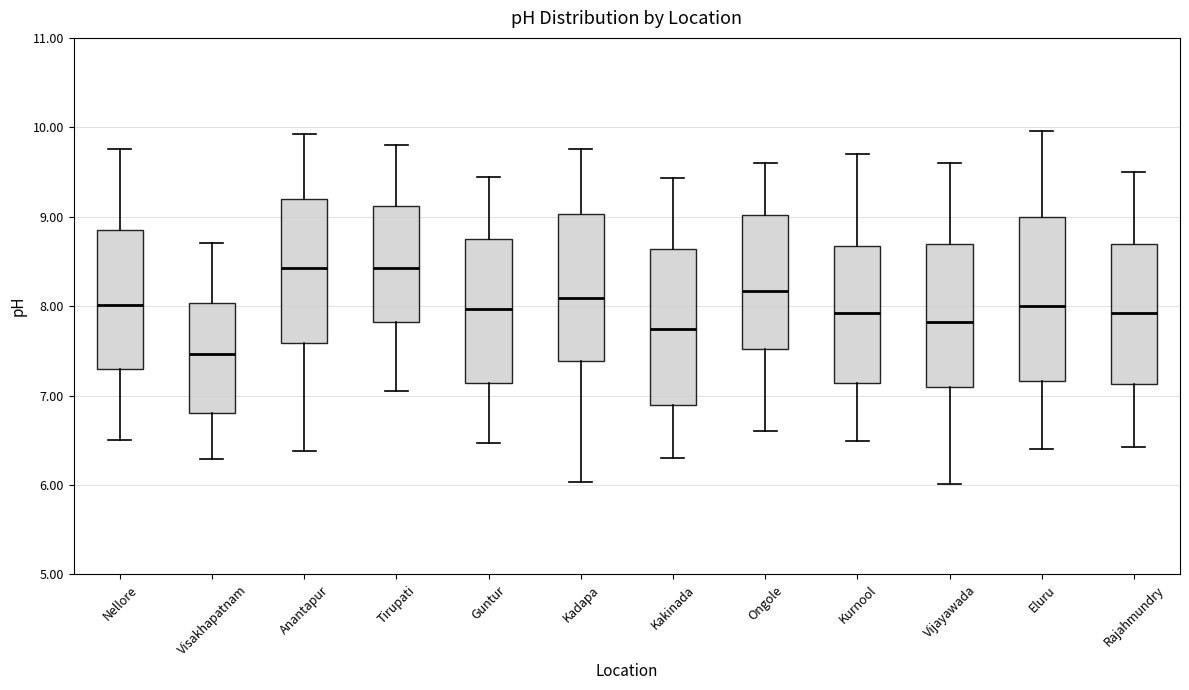

Reading left to right, transcribe this box plot: for each box, give where its median line is, the range the box spans, and where its two whiskers end, as read against the y-axis. The values are not printed on the chart, so give them approximately, as read against the axis.

Nellore: median 8.0, box 7.3 to 8.9, whiskers 6.5 to 9.8
Visakhapatnam: median 7.5, box 6.8 to 8.0, whiskers 6.3 to 8.7
Anantapur: median 8.4, box 7.6 to 9.2, whiskers 6.4 to 9.9
Tirupati: median 8.4, box 7.8 to 9.1, whiskers 7.1 to 9.8
Guntur: median 8.0, box 7.1 to 8.8, whiskers 6.5 to 9.5
Kadapa: median 8.1, box 7.4 to 9.0, whiskers 6.0 to 9.8
Kakinada: median 7.8, box 6.9 to 8.6, whiskers 6.3 to 9.4
Ongole: median 8.2, box 7.5 to 9.0, whiskers 6.6 to 9.6
Kurnool: median 7.9, box 7.1 to 8.7, whiskers 6.5 to 9.7
Vijayawada: median 7.8, box 7.1 to 8.7, whiskers 6.0 to 9.6
Eluru: median 8.0, box 7.2 to 9.0, whiskers 6.4 to 10.0
Rajahmundry: median 7.9, box 7.1 to 8.7, whiskers 6.4 to 9.5